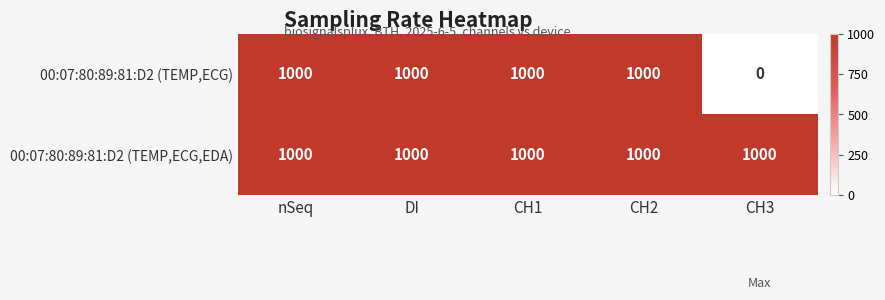

Reading left to right, extract all data points from this chart.

00:07:80:89:81:D2 (TEMP,ECG): 1000	1000	1000	1000	0
00:07:80:89:81:D2 (TEMP,ECG,EDA): 1000	1000	1000	1000	1000